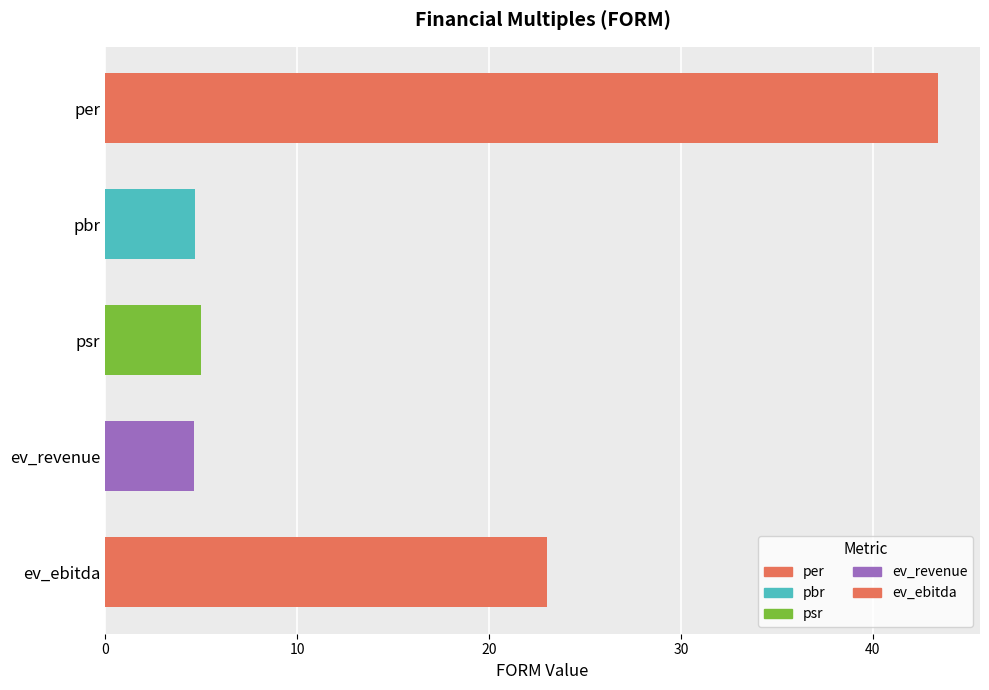

Count the number of values greater than 5.

3